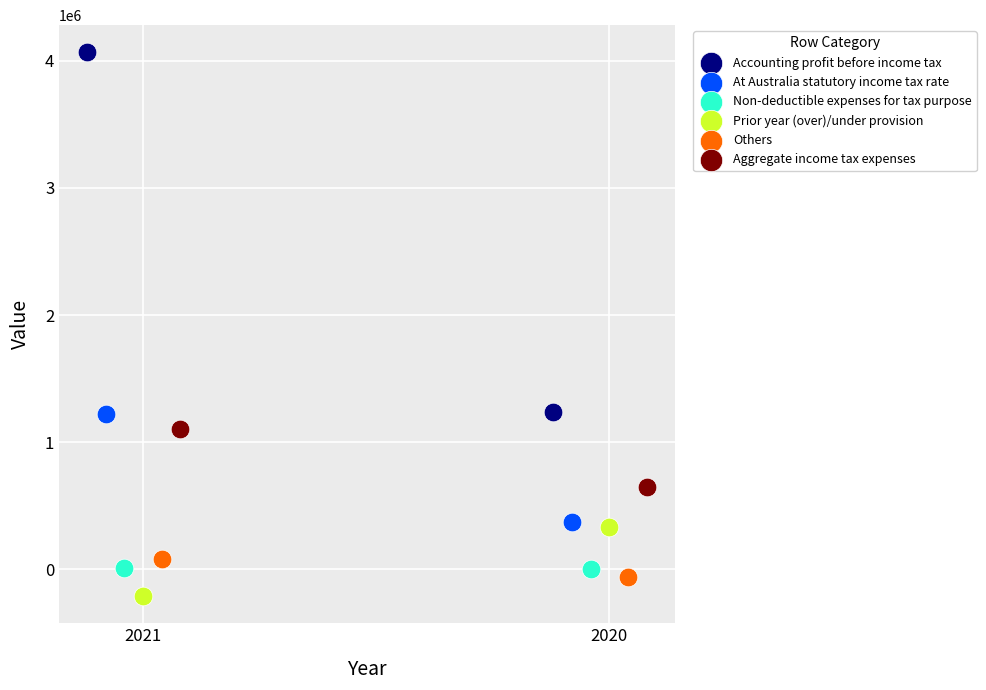

What are all the series names shown in the legend?

Accounting profit before income tax, At Australia statutory income tax rate, Non-deductible expenses for tax purpose, Prior year (over)/under provision, Others, Aggregate income tax expenses